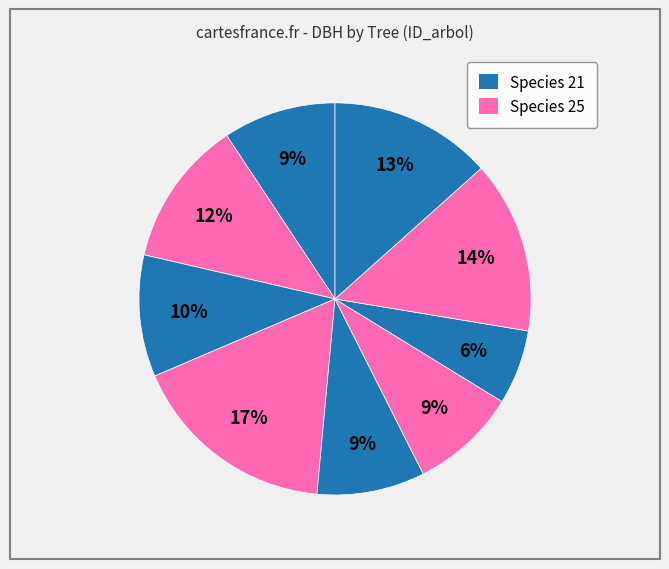

To the nearest percent, what is the average slice percentage?

11%